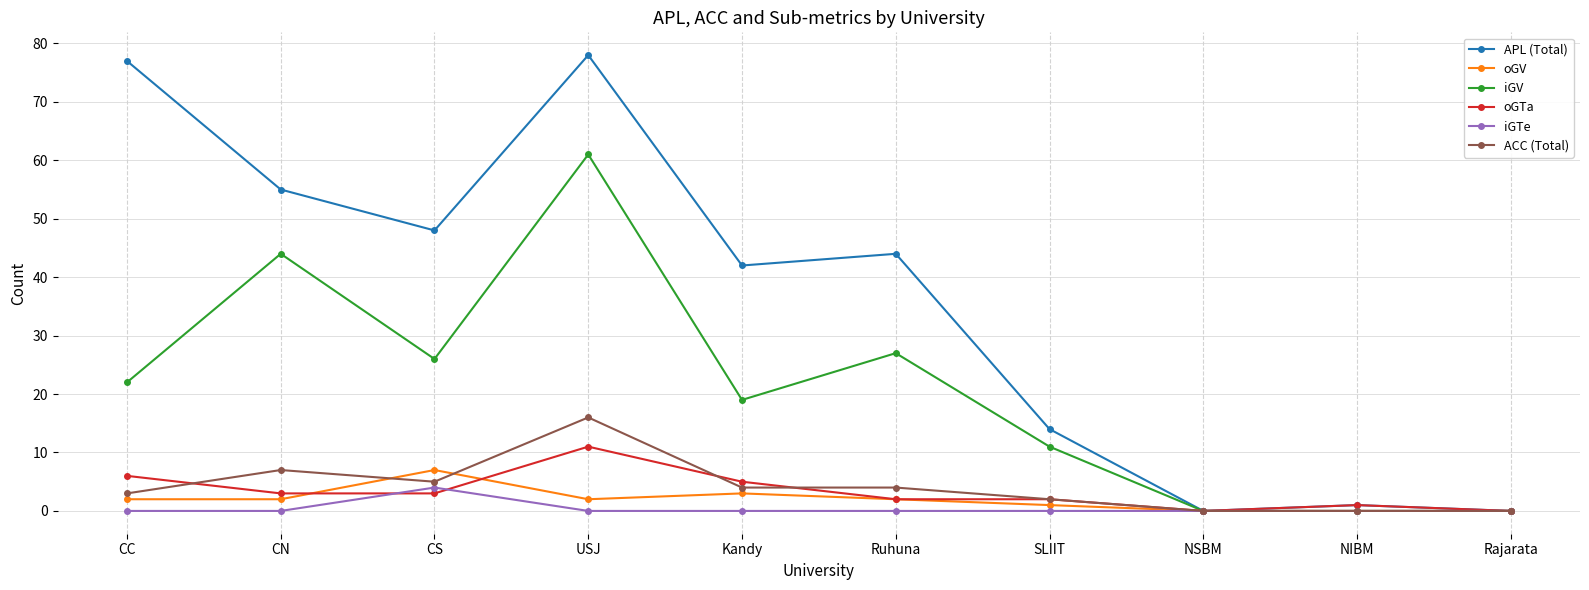

At which label is iGV closest to 30?

Ruhuna